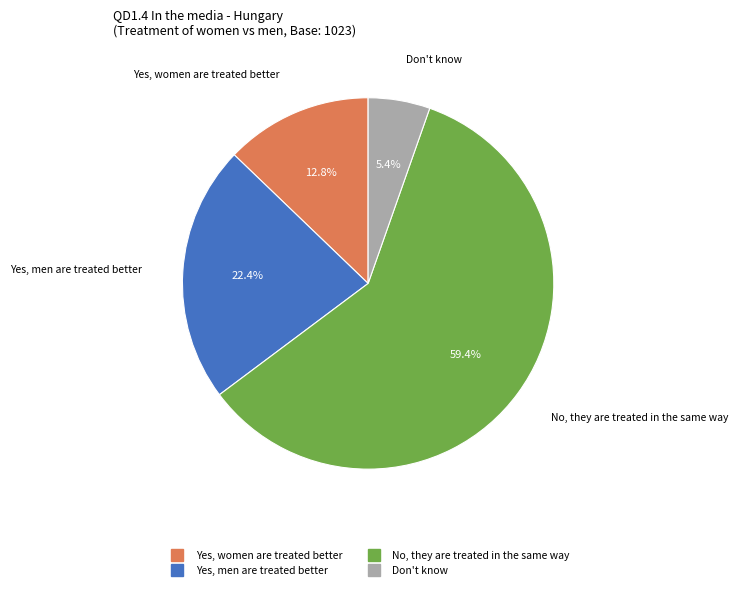

Which category has the biggest portion of the pie?

No, they are treated in the same way